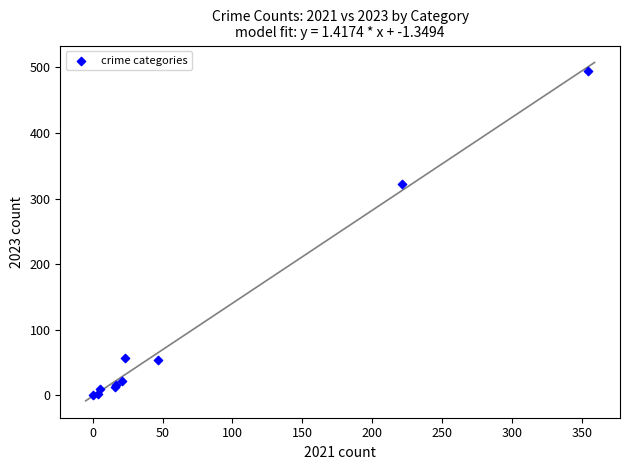

What Y value in the scatter plot is closest to 247?

322